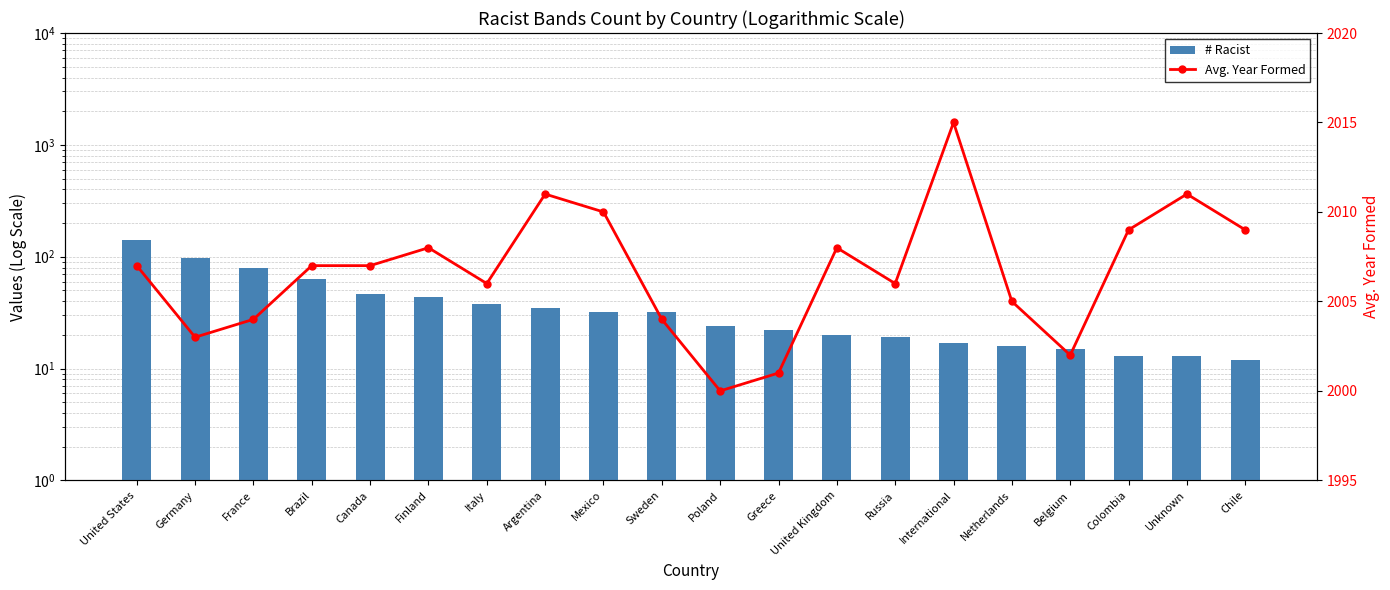

What is the sum of the Avg. Year Formed values at Poland and Unknown?

4011